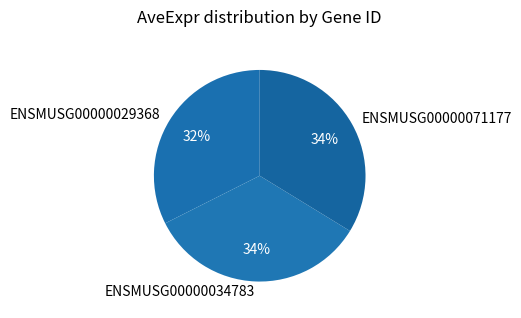

To the nearest percent, what is the combined percentage of ENSMUSG00000034783 and ENSMUSG00000029368?

66%